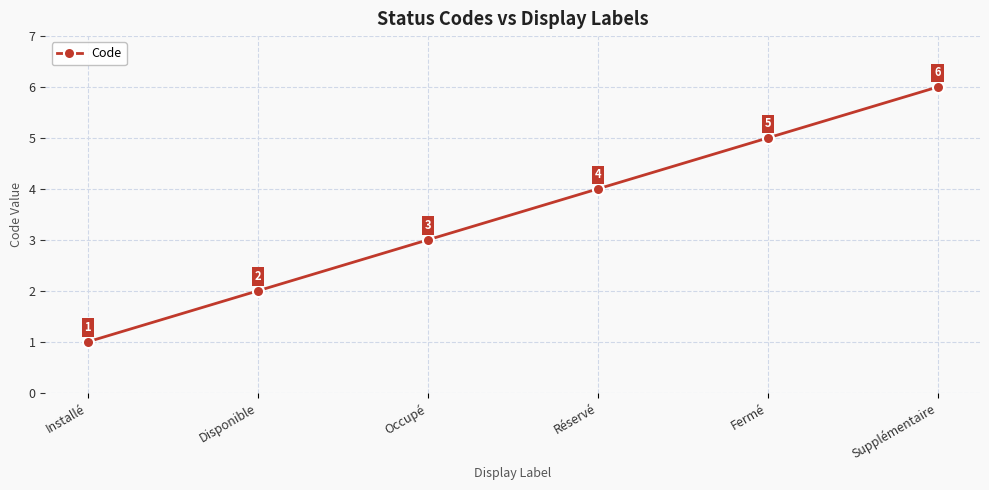

Rank the categories by value from highest to lowest.

Supplémentaire, Fermé, Réservé, Occupé, Disponible, Installé